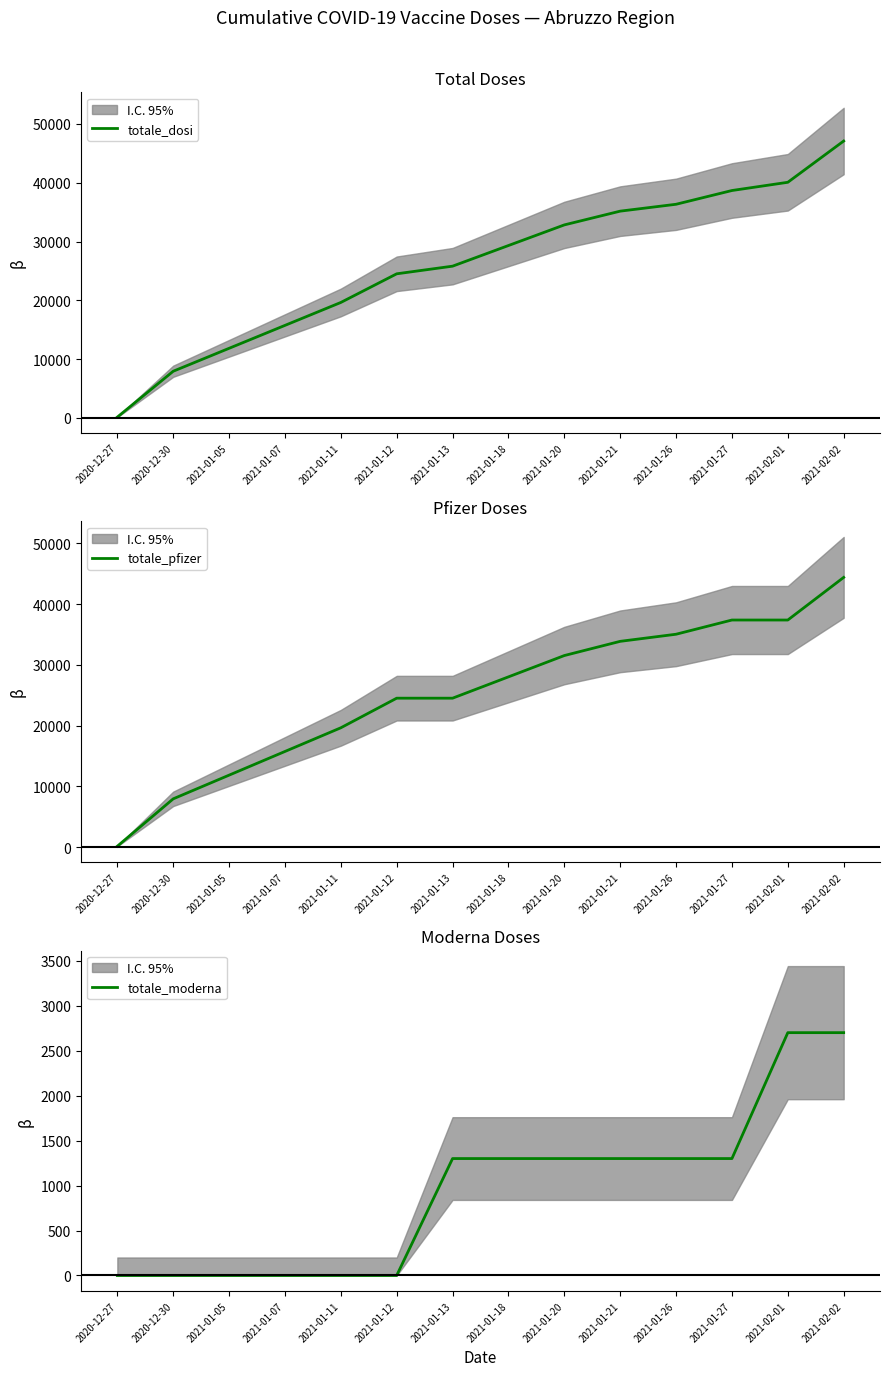

Reading left to right, extract all data points from this chart.

totale_dosi: 135	7935	11835	15735	19635	24510	25810	29320	32830	35170	36340	38680	40080	47100
totale_pfizer: 135	7935	11835	15735	19635	24510	24510	28020	31530	33870	35040	37380	37380	44400
totale_moderna: 0	0	0	0	0	0	1300	1300	1300	1300	1300	1300	2700	2700